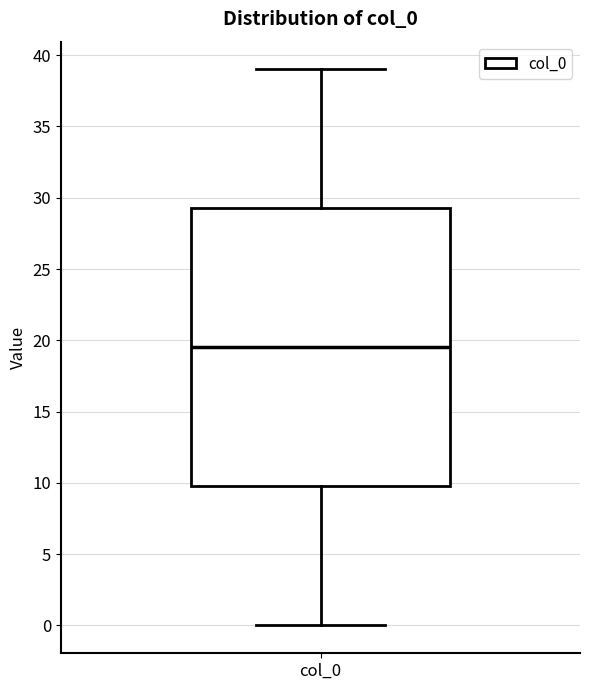

Transcribe this box plot: give where the median line is, the range the box spans, and where the two whiskers end, as read against the y-axis. The values are not printed on the chart, so give them approximately, as read against the axis.

median 19.5, box 10.0 to 29.5, whiskers 0.0 to 39.0